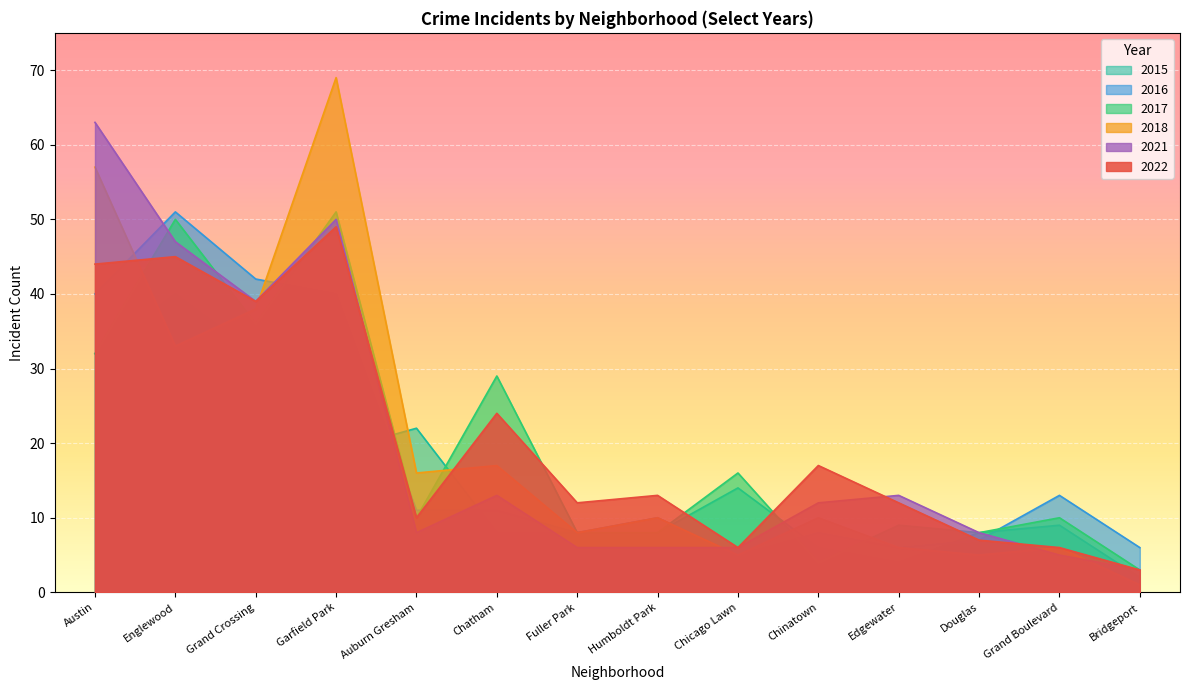

What value does the 2016 series have at Auburn Gresham?

11